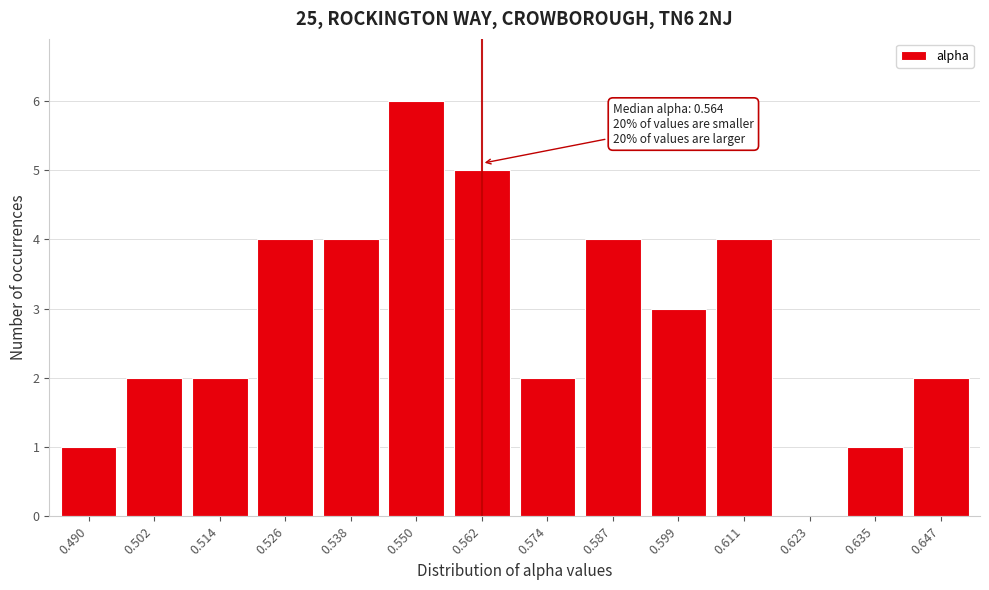

Reading left to right, what are all the values shown in this chart?

0.490=1	0.502=2	0.514=2	0.526=4	0.538=4	0.550=6	0.562=5	0.574=2	0.587=4	0.599=3	0.611=4	0.623=0	0.635=1	0.647=2